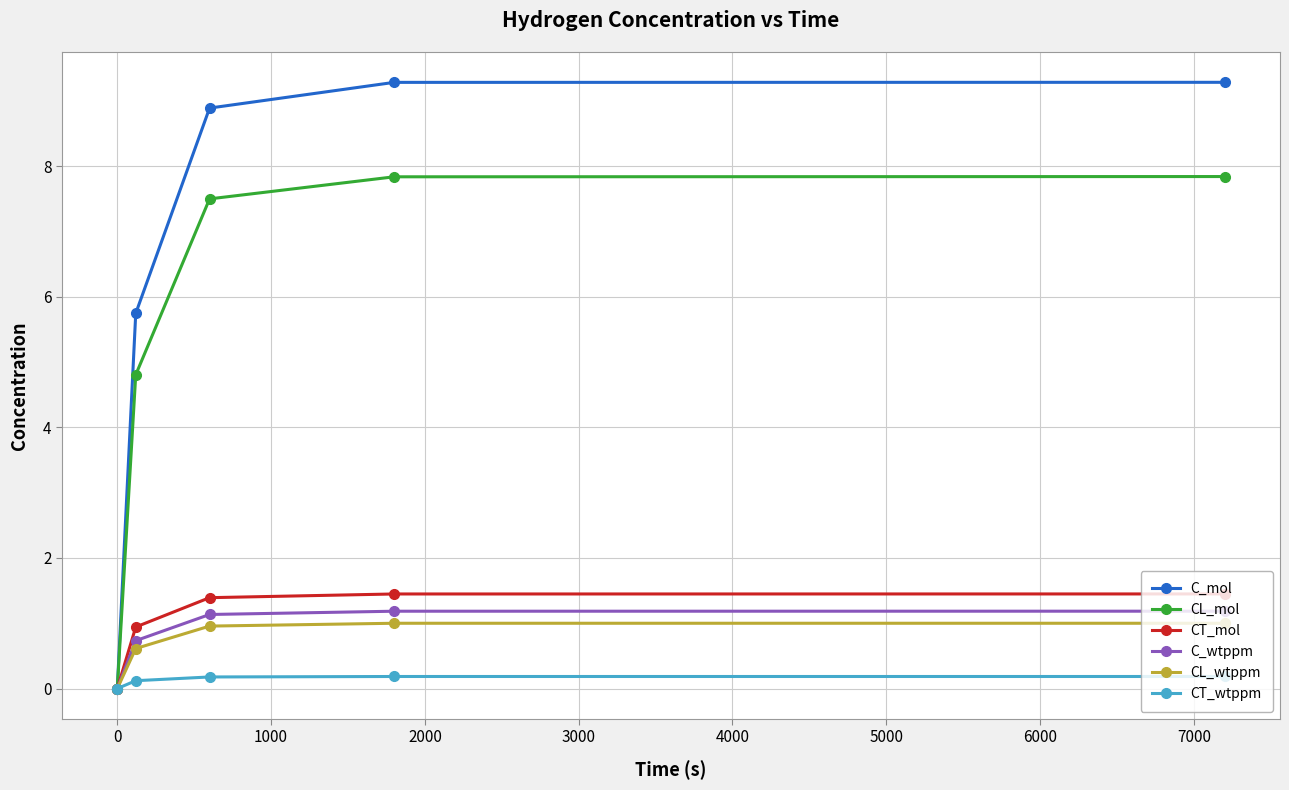

Reading right to left, list all the values displayed in this chart.

C_mol: 9.3	9.3	8.9	5.7	0.0
CL_mol: 7.8	7.8	7.5	4.8	0.0
CT_mol: 1.4	1.4	1.4	0.9	0.0
C_wtppm: 1.2	1.2	1.1	0.7	0.0
CL_wtppm: 1.0	1.0	1.0	0.6	0.0
CT_wtppm: 0.2	0.2	0.2	0.1	0.0